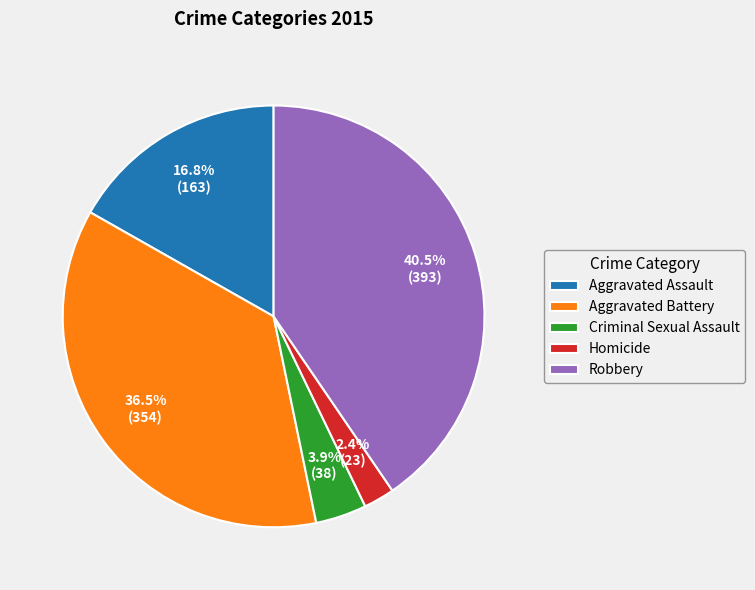

Between Criminal Sexual Assault and Aggravated Battery, which is larger?

Aggravated Battery